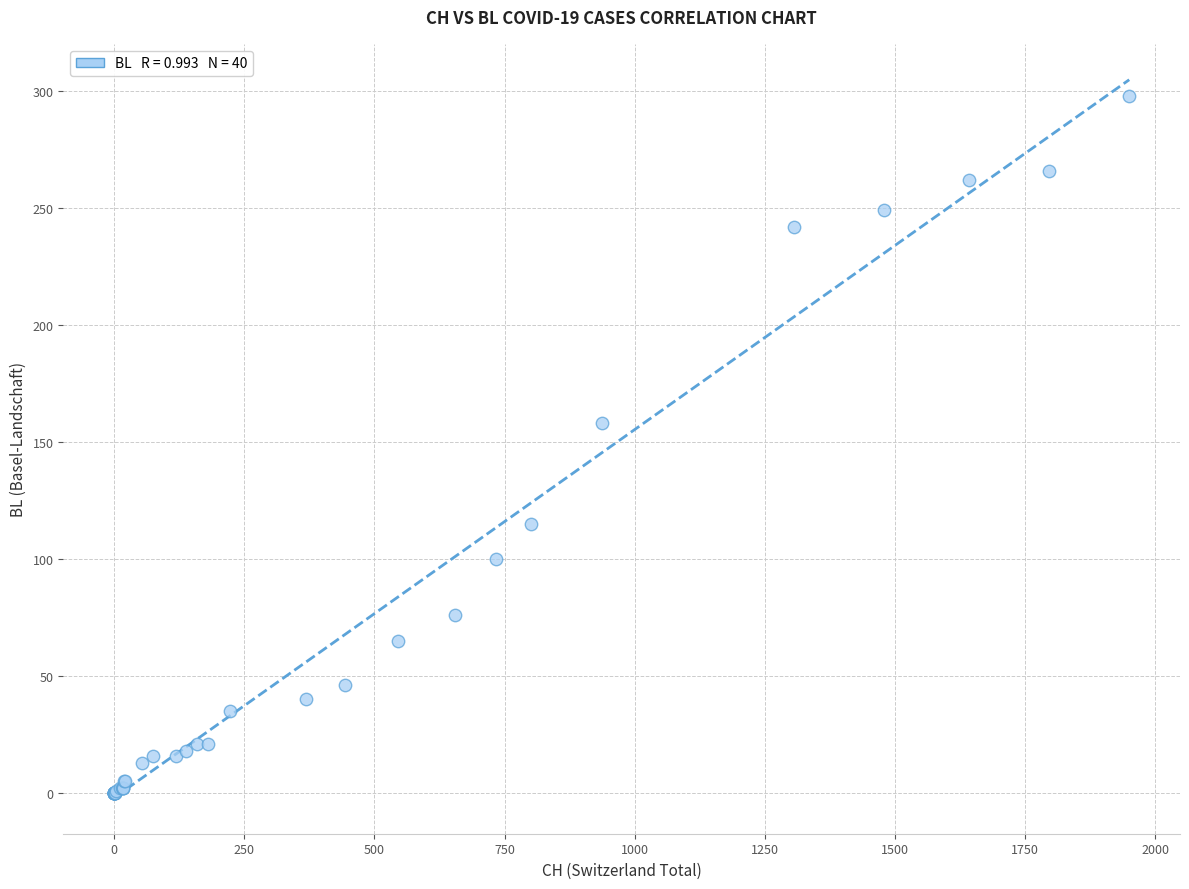

What Y value in the scatter plot is closest to 149?

158